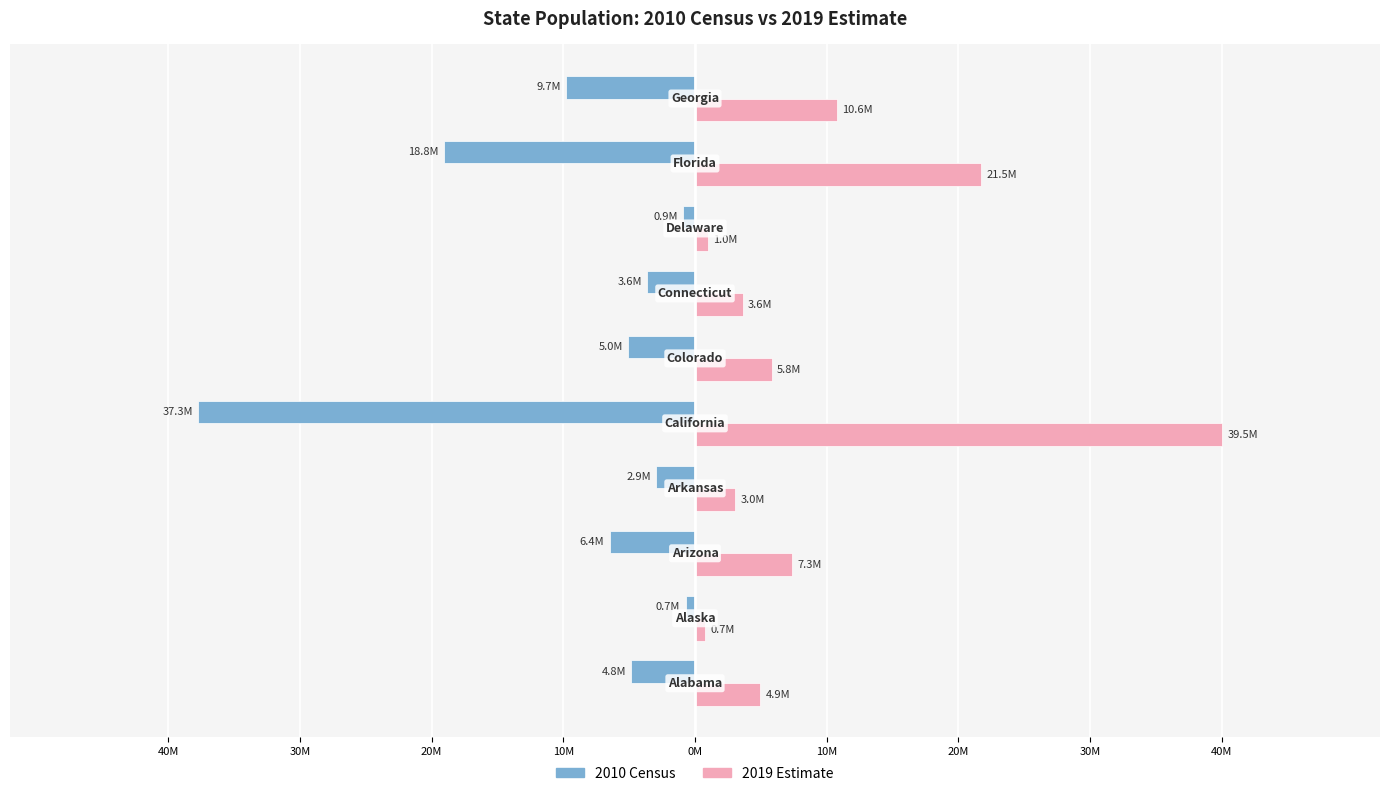

What are all the series names shown in the legend?

2010 Census, 2019 Estimate